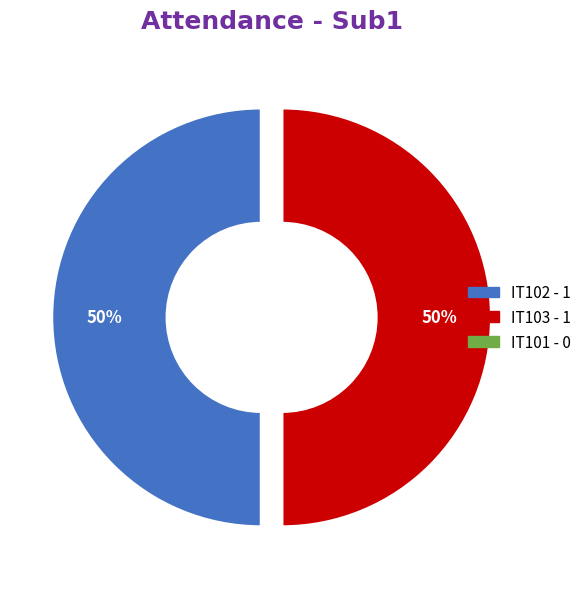

Is it true that IT103 is 56% of the pie?

False